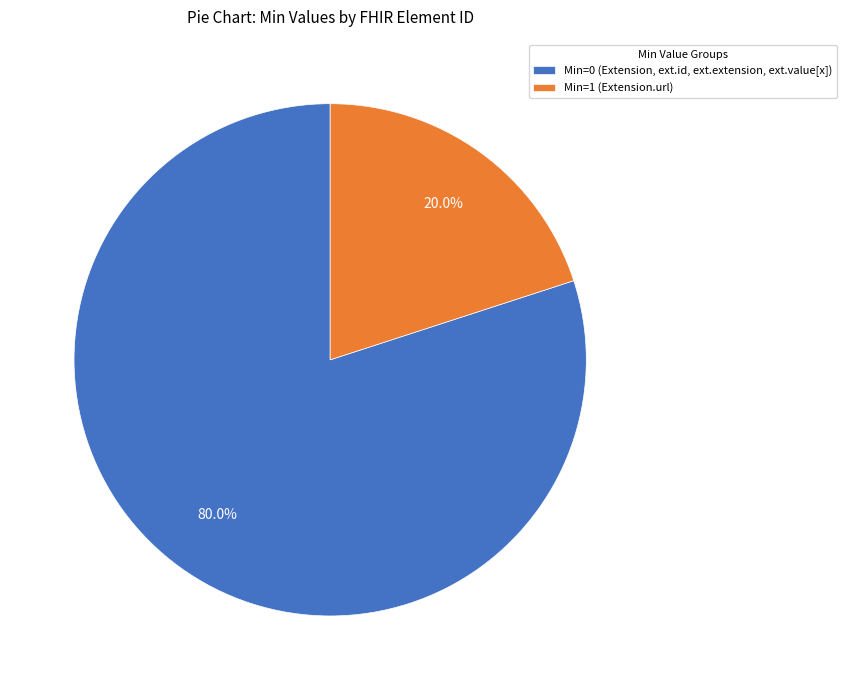

To the nearest percent, what is the difference between the largest and smallest slice percentages?

60%